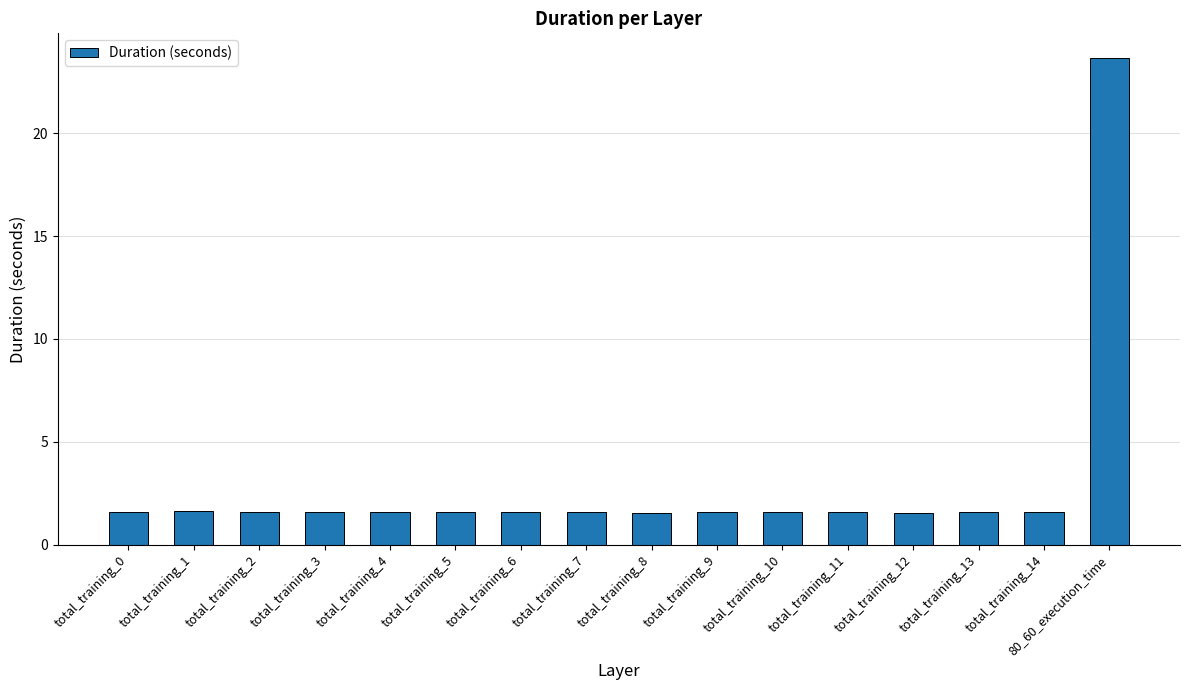

Reading left to right, what are all the values shown in this chart?

total_training_0=1.6	total_training_1=1.6	total_training_2=1.6	total_training_3=1.6	total_training_4=1.6	total_training_5=1.6	total_training_6=1.6	total_training_7=1.6	total_training_8=1.6	total_training_9=1.6	total_training_10=1.6	total_training_11=1.6	total_training_12=1.6	total_training_13=1.6	total_training_14=1.6	80_60_execution_time=23.7